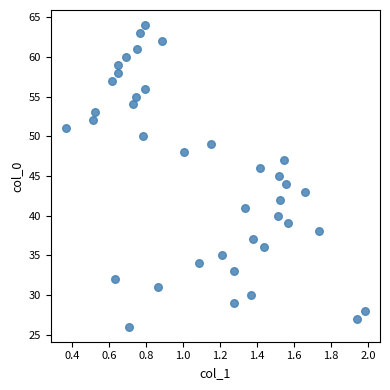

What is the range of Y values (max minus min)?

38